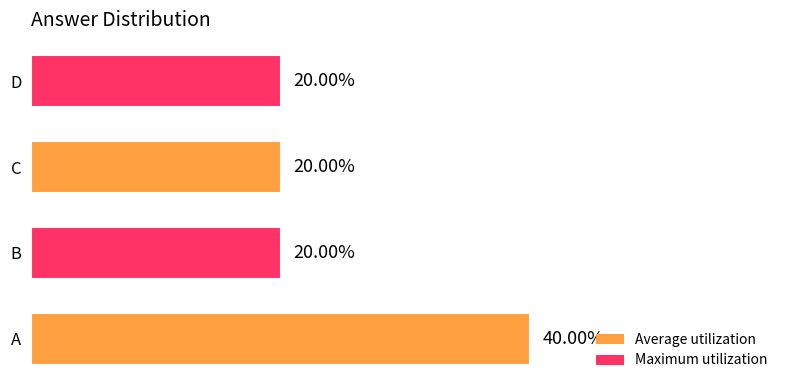

Does the chart contain any negative values?

No